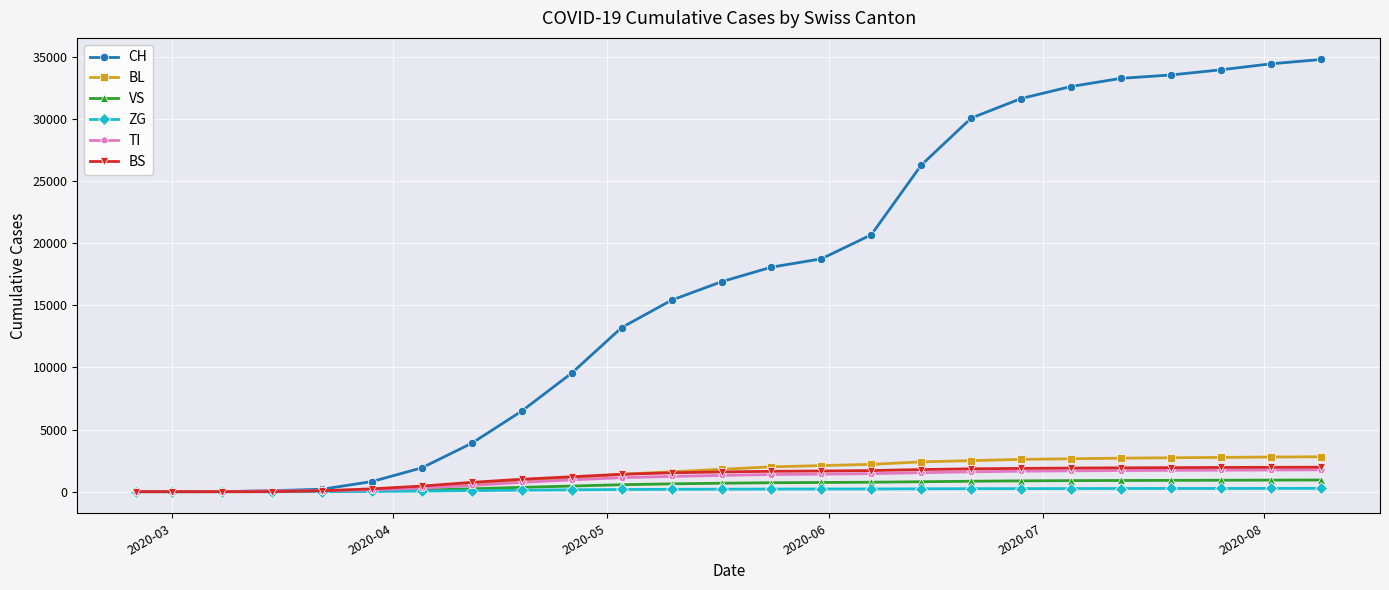

What is the highest value of the CH series?

34800